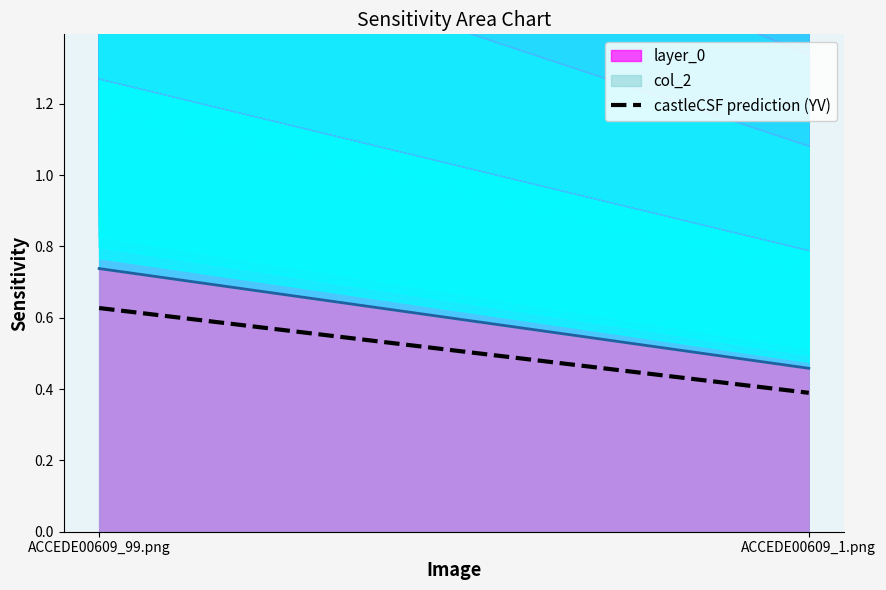

Which category has the lowest value across all series?

ACCEDE00609_1.png